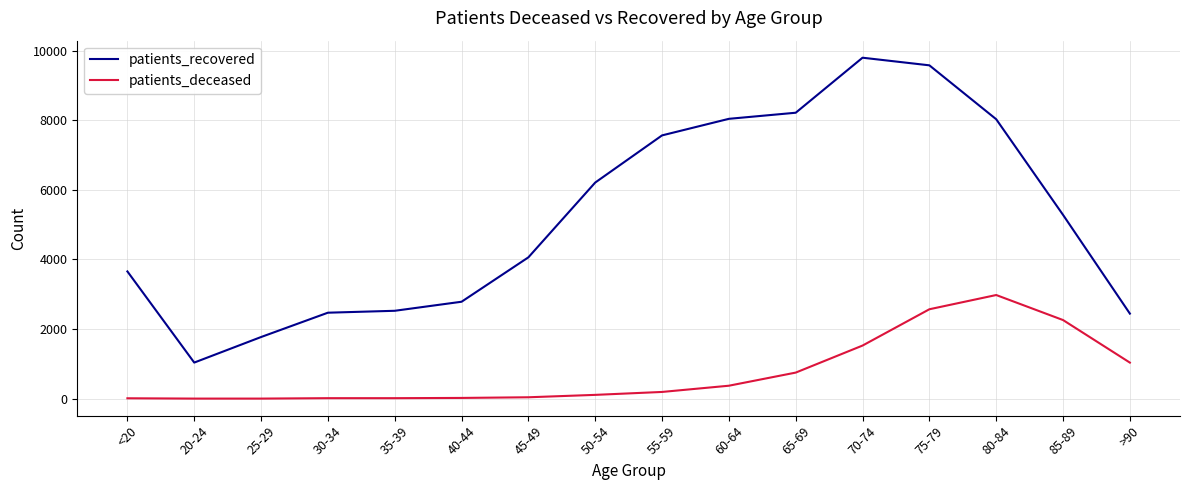

At which label is patients_recovered closest to 5418?

85-89